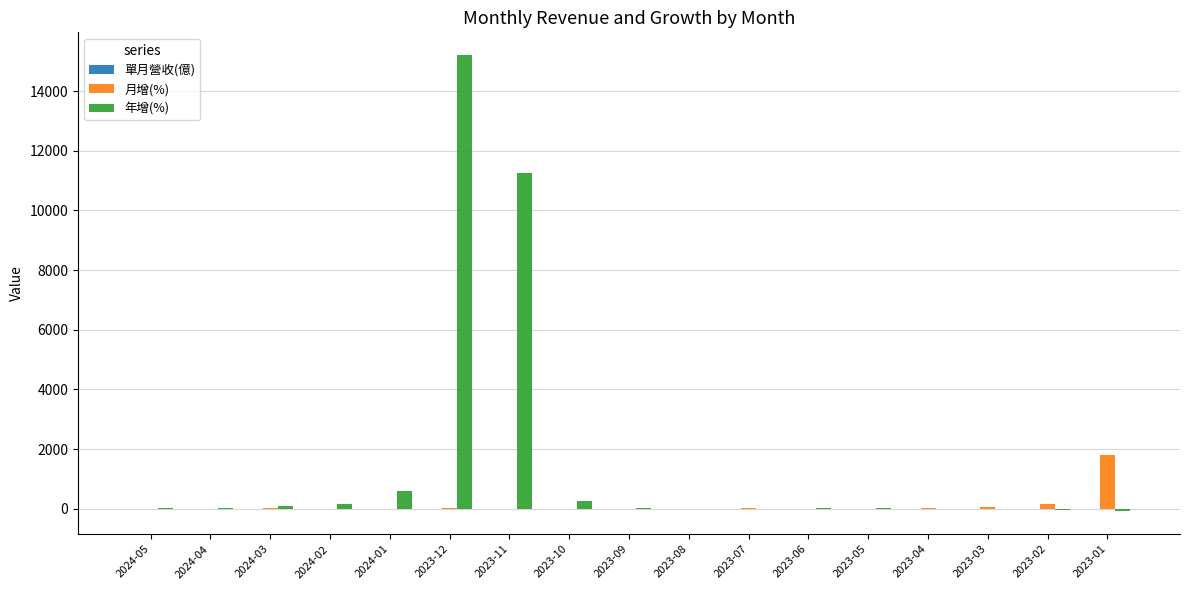

Reading left to right, what are all the values shown in this chart?

單月營收(億): 0.3	0.3	0.3	0.3	0.3	0.3	0.2	0.2	0.2	0.2	0.2	0.2	0.2	0.2	0.2	0.1	0.0
月增(%): 1.1	0.0	11.4	0.0	0.0	29.4	4.4	5.1	3.8	0.0	10.7	7.1	1.2	21.0	53.7	157.6	1785.8
年增(%): 31.4	31.4	79.8	148.1	593.4	15208.0	11247.3	268.6	13.1	0.0	4.0	18.6	8.6	0.0	0.0	0.0	0.0